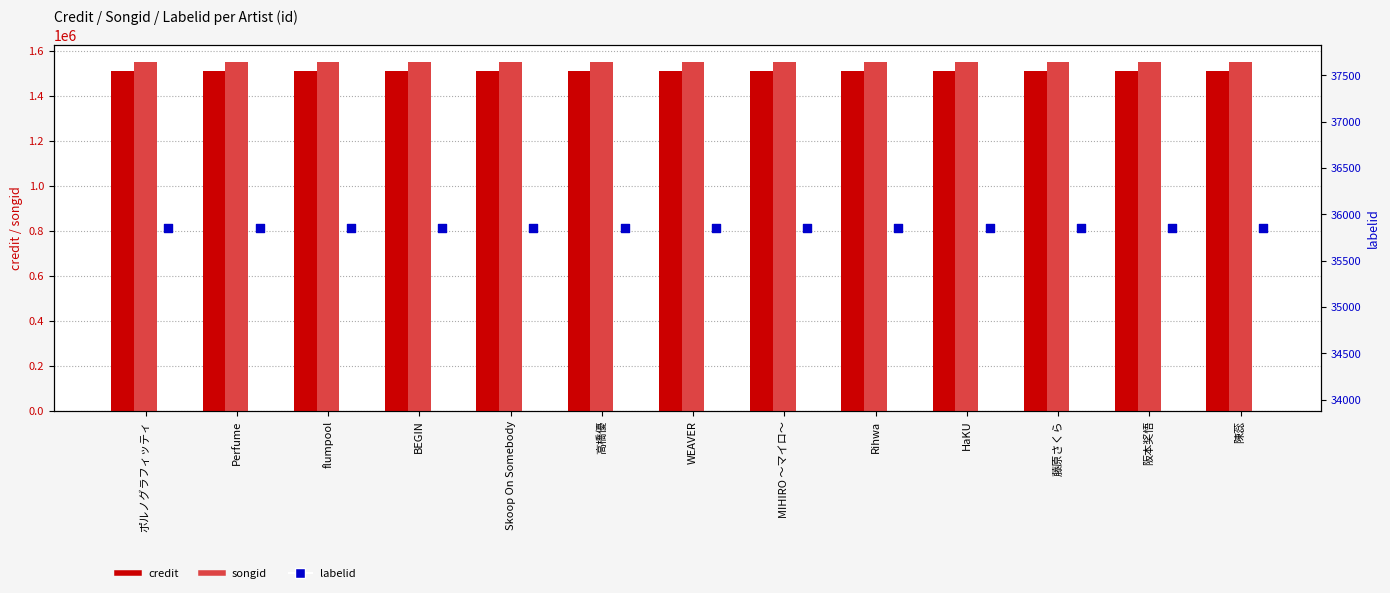

At how many categories does at least one series exceed 611429?

13